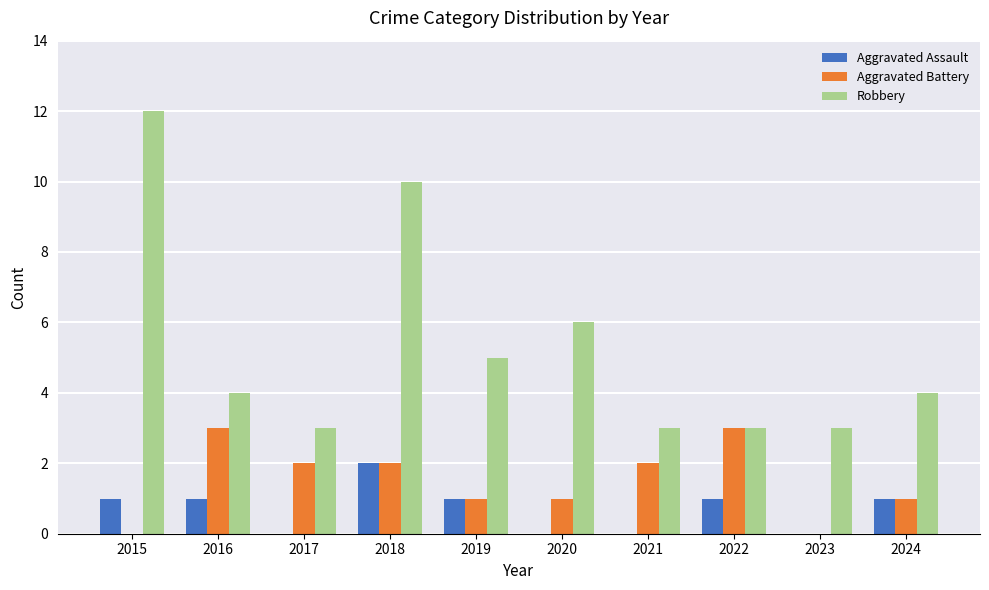

How many series are shown in this chart?

3